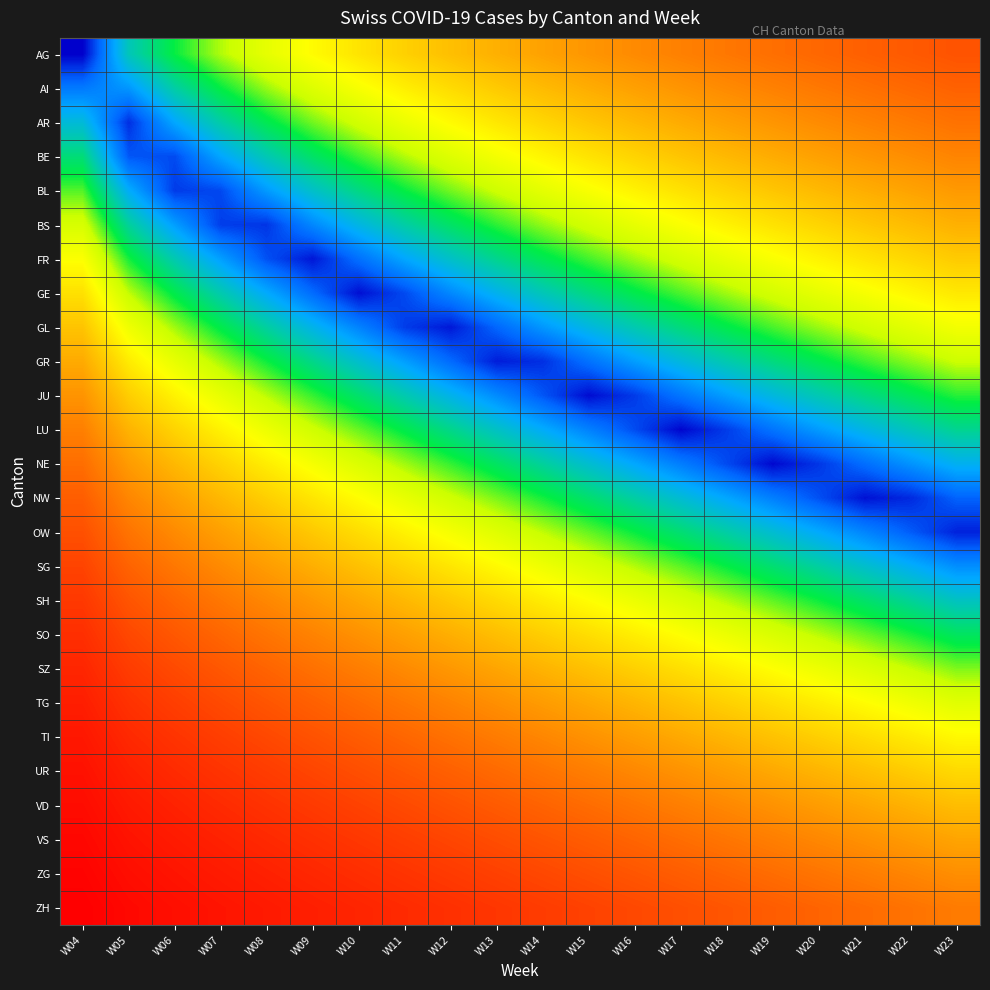

Which has a higher value, W11 or W18?

W11